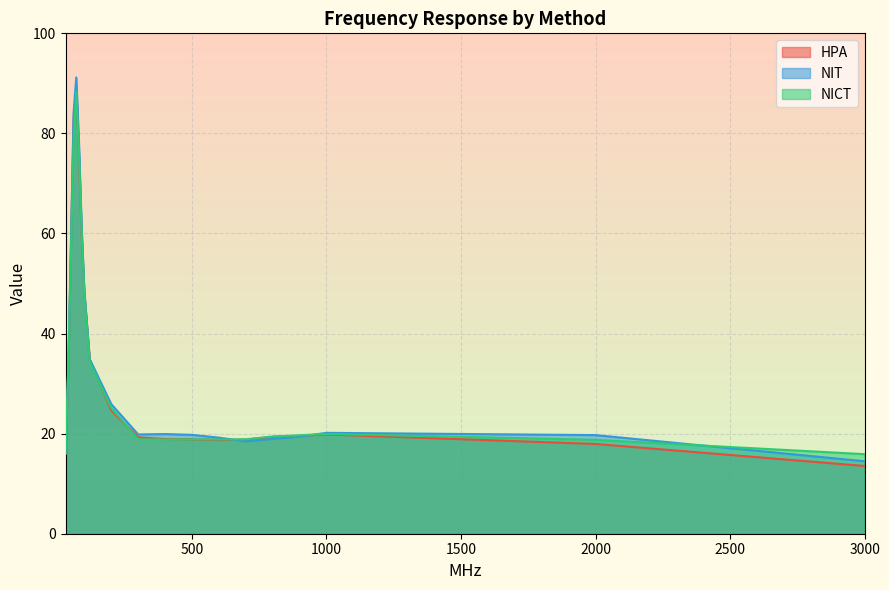

How many lines are shown in the chart?

3